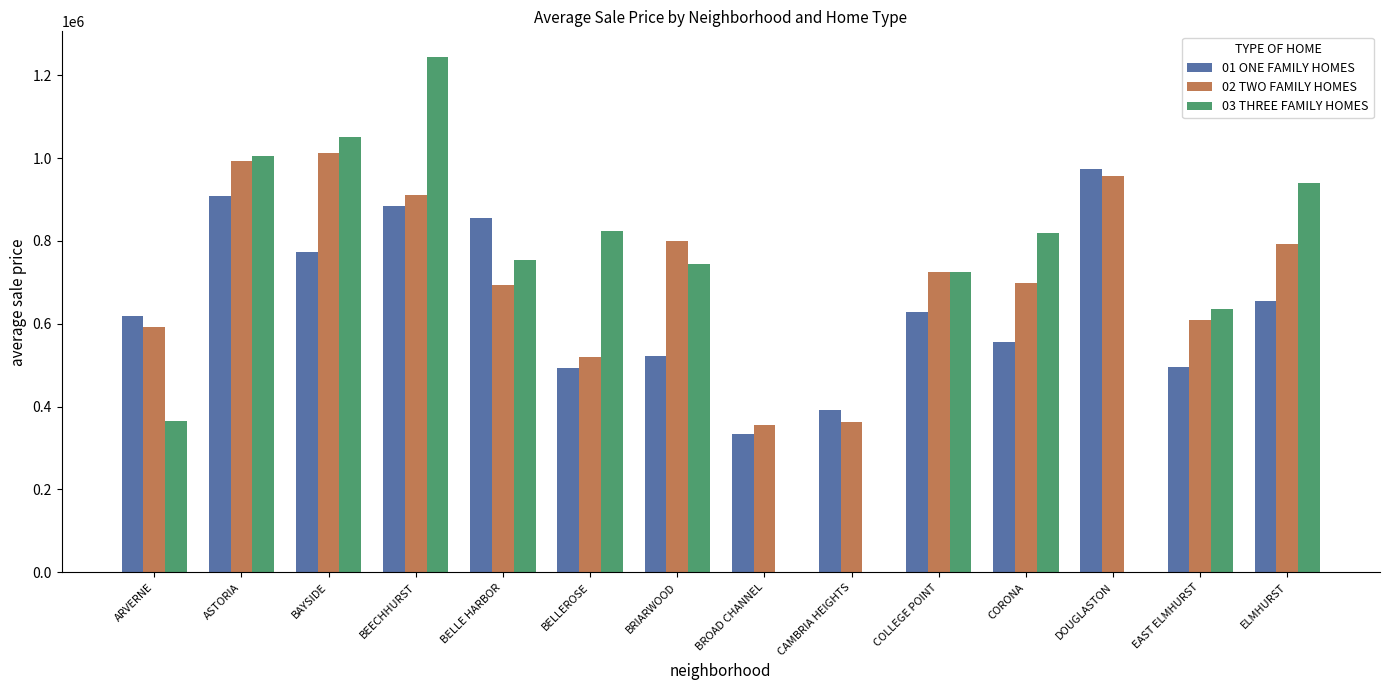

Rank the categories by 02 TWO FAMILY HOMES value from highest to lowest.

BAYSIDE, ASTORIA, DOUGLASTON, BEECHHURST, BRIARWOOD, ELMHURST, COLLEGE POINT, CORONA, BELLE HARBOR, EAST ELMHURST, ARVERNE, BELLEROSE, CAMBRIA HEIGHTS, BROAD CHANNEL